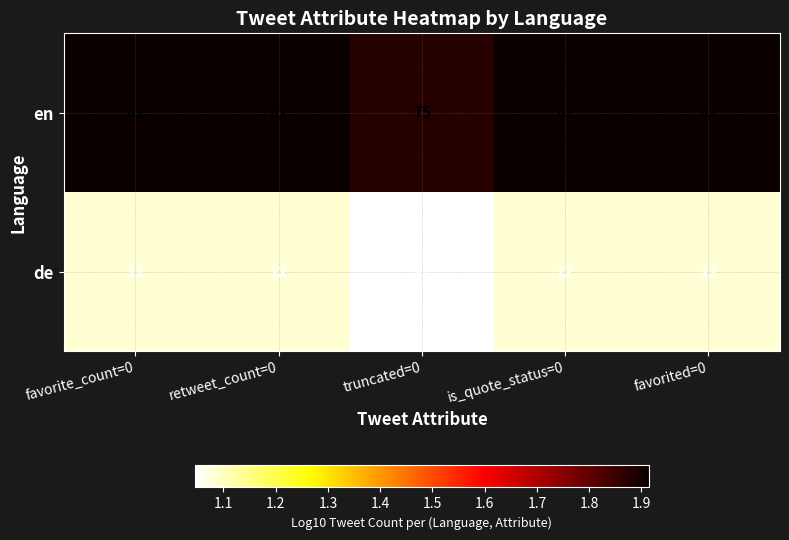

Is it true that en equals 26 at is_quote_status=0?

False